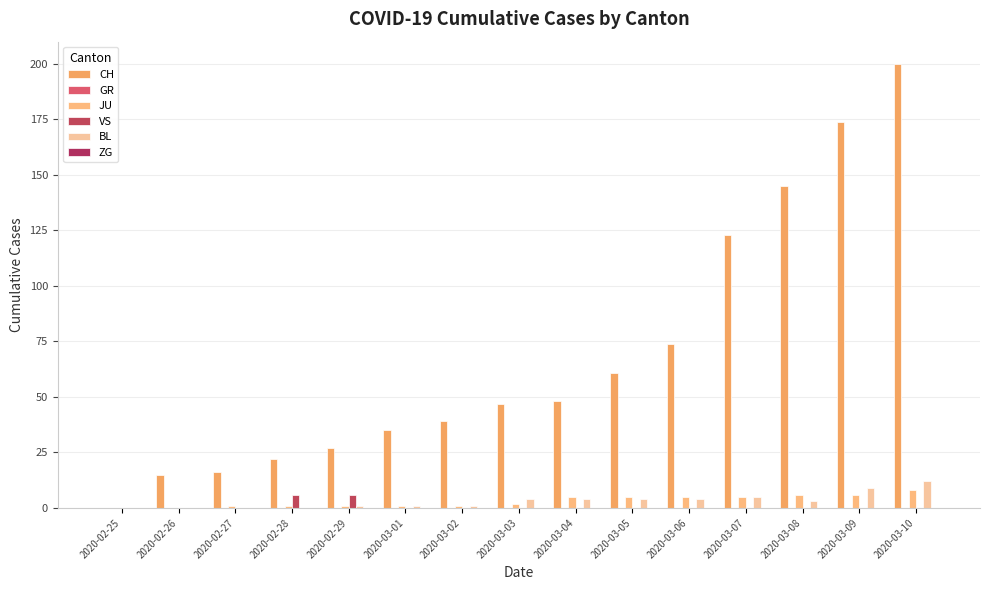

Does the chart contain stacked bars?

No